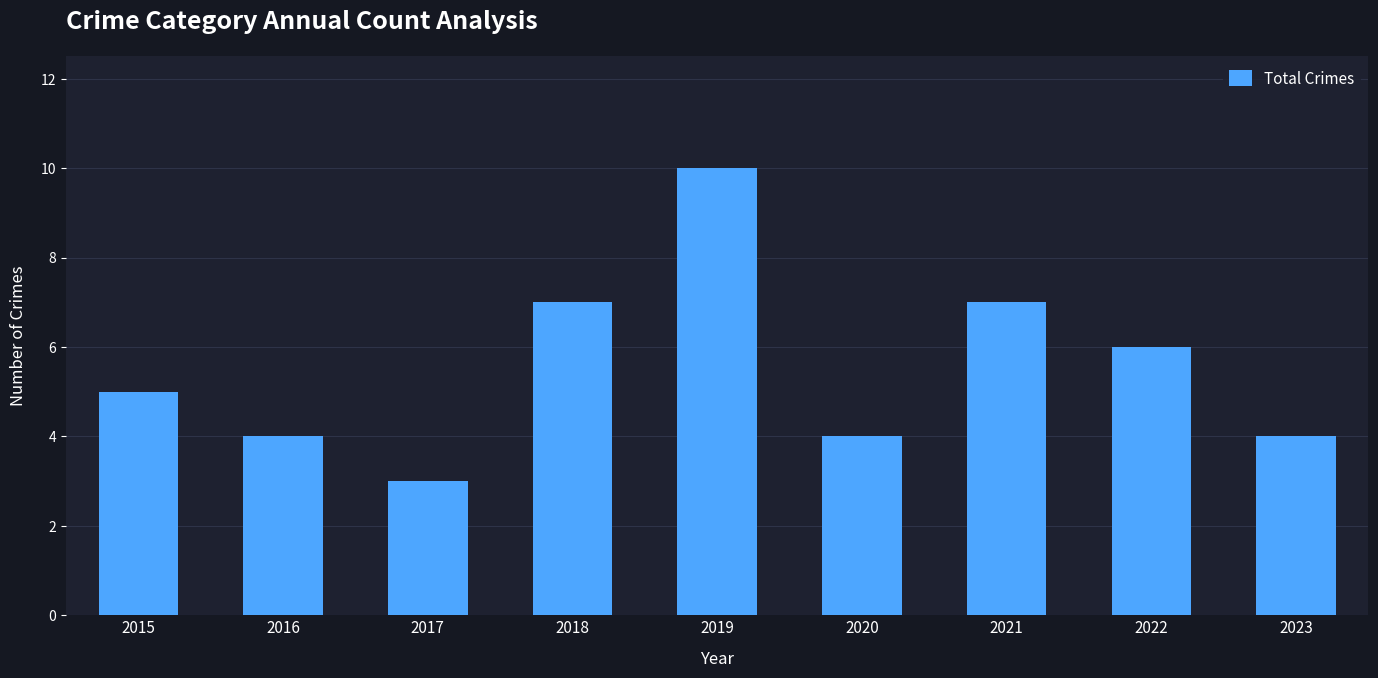

Reading left to right, transcribe all the data shown in this chart.

2015=5	2016=4	2017=3	2018=7	2019=10	2020=4	2021=7	2022=6	2023=4